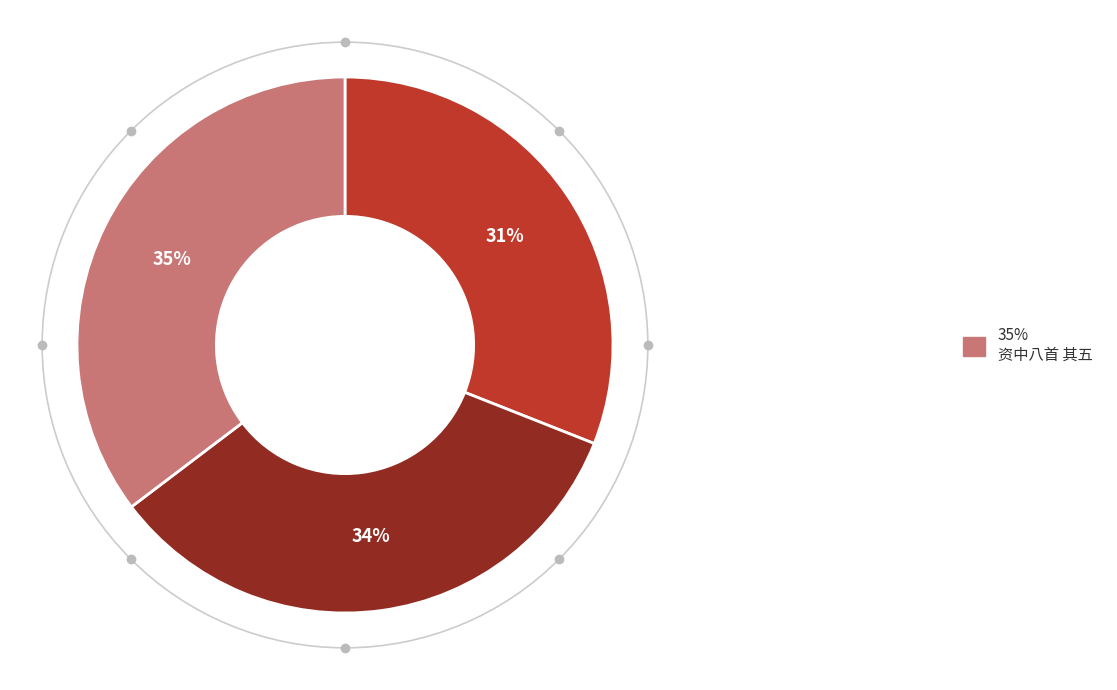

To the nearest percent, what is the average slice percentage?

33%